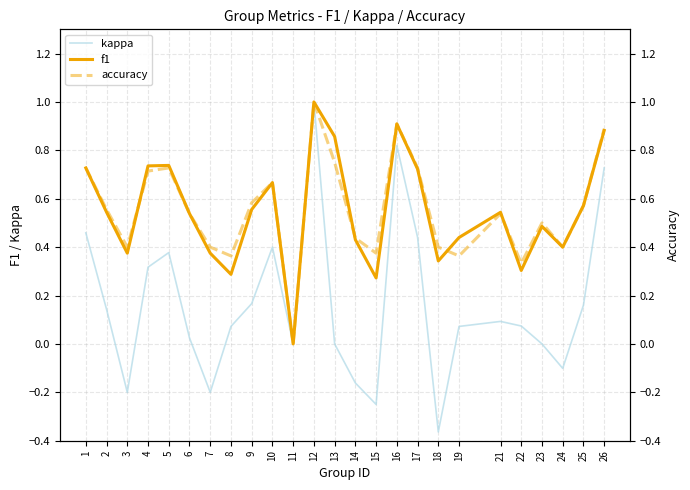

True or false: kappa has a value of 0.4 at 10.

True